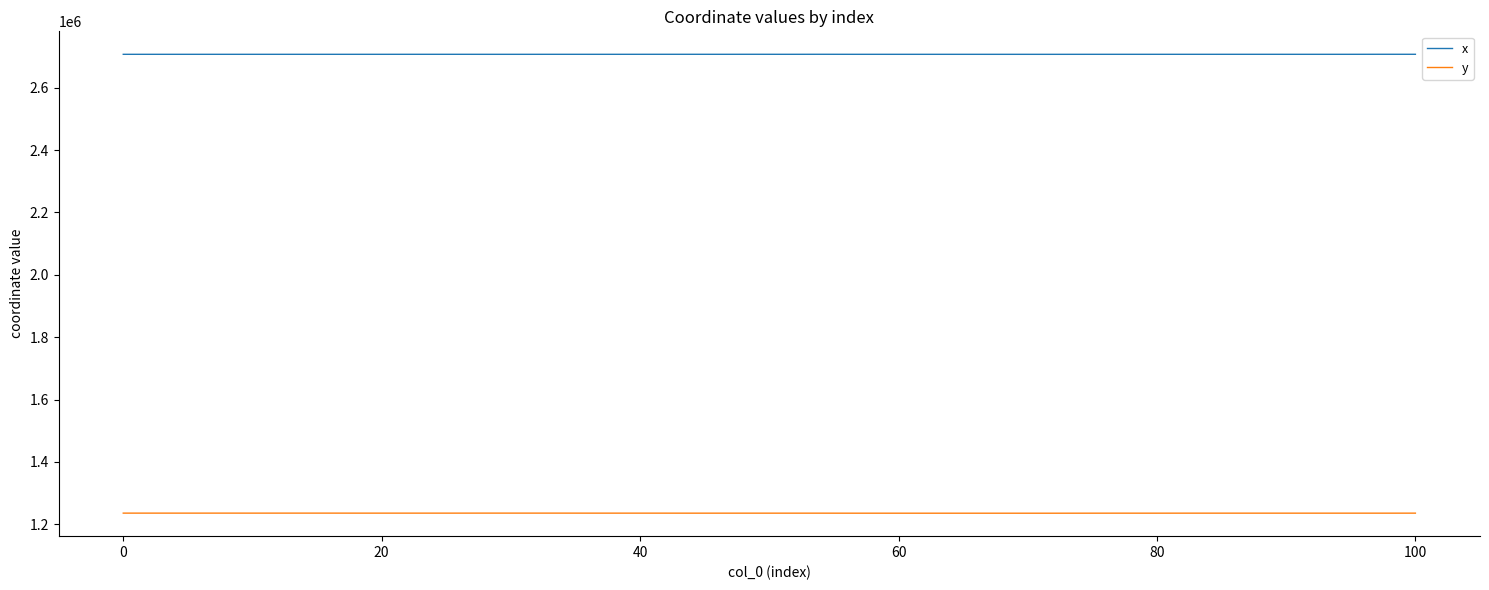

Does the chart display data point markers on the line(s)?

No